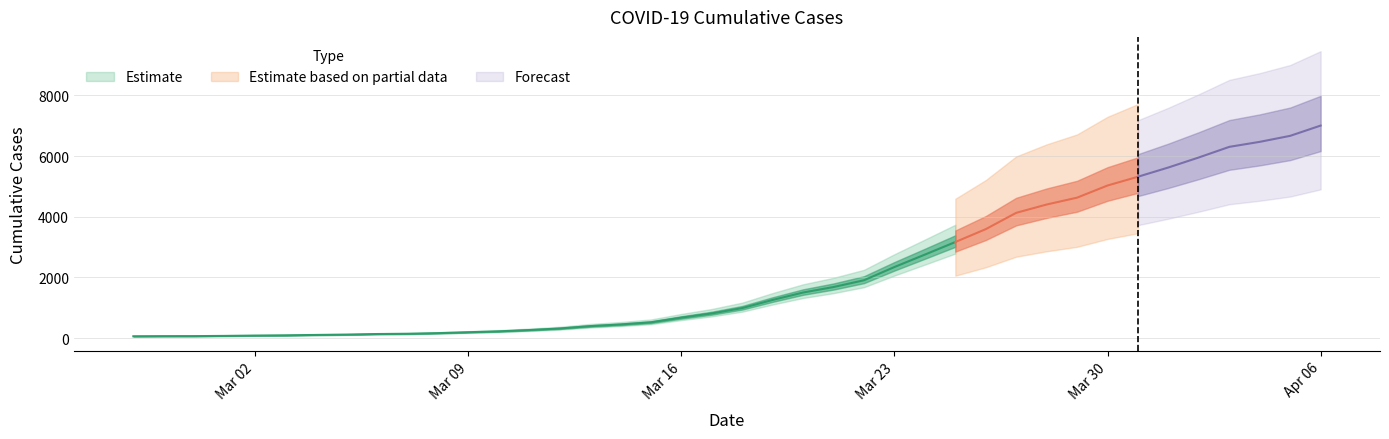

What is the change in value from 2020-03-07 to 2020-03-14?

+306